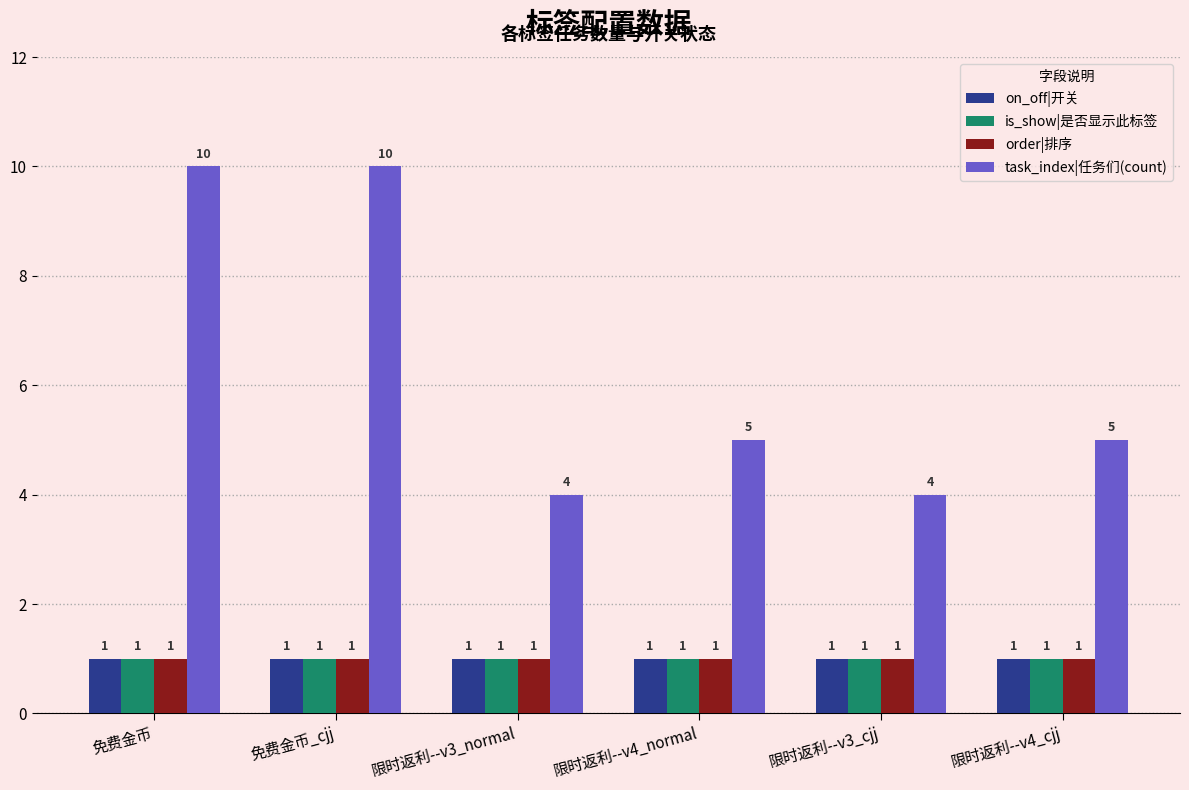

Does the chart contain any negative values?

No